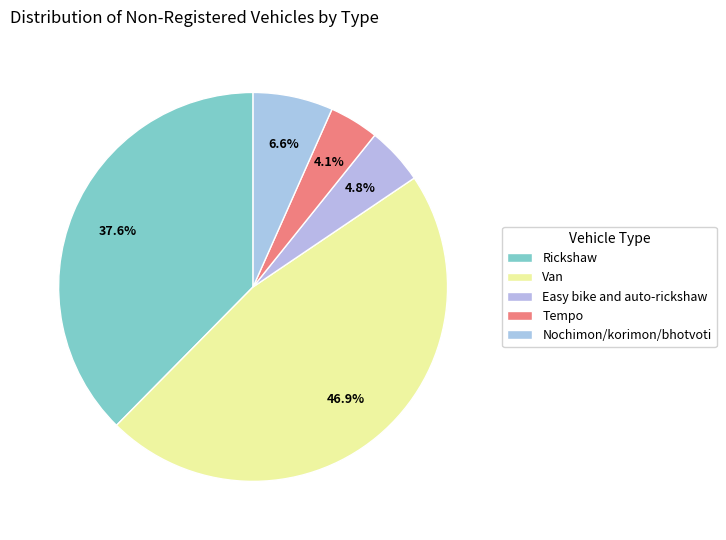

True or false: Easy bike and auto-rickshaw accounts for 1% of the total.

False